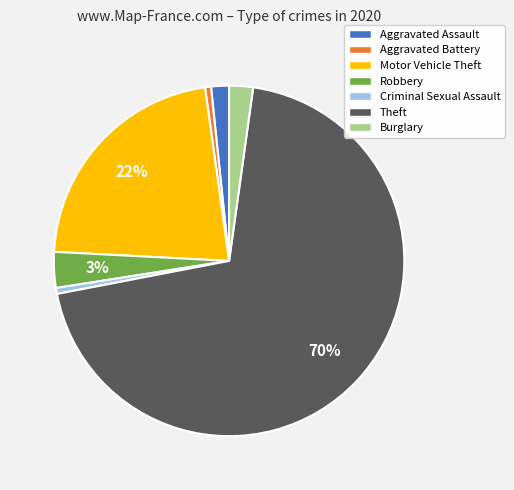

How many segments does this pie chart have?

7